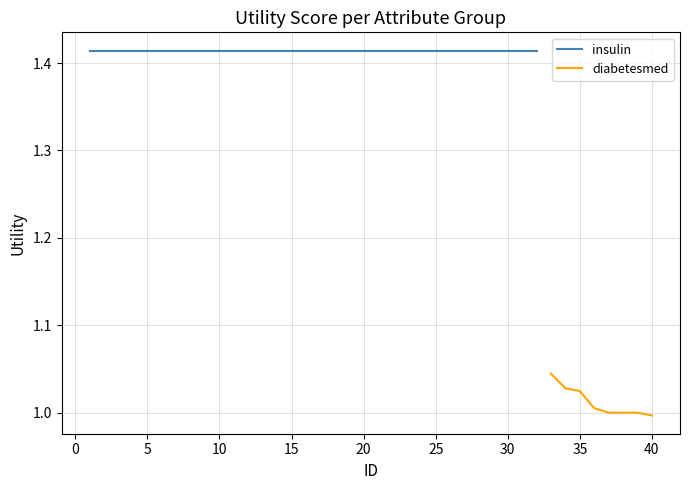

True or false: diabetesmed has a value of 1.7 at 40.

False